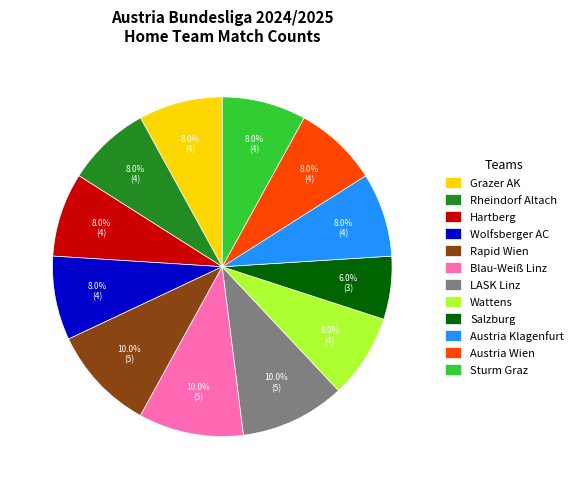

Is it true that Grazer AK is 19% of the pie?

False